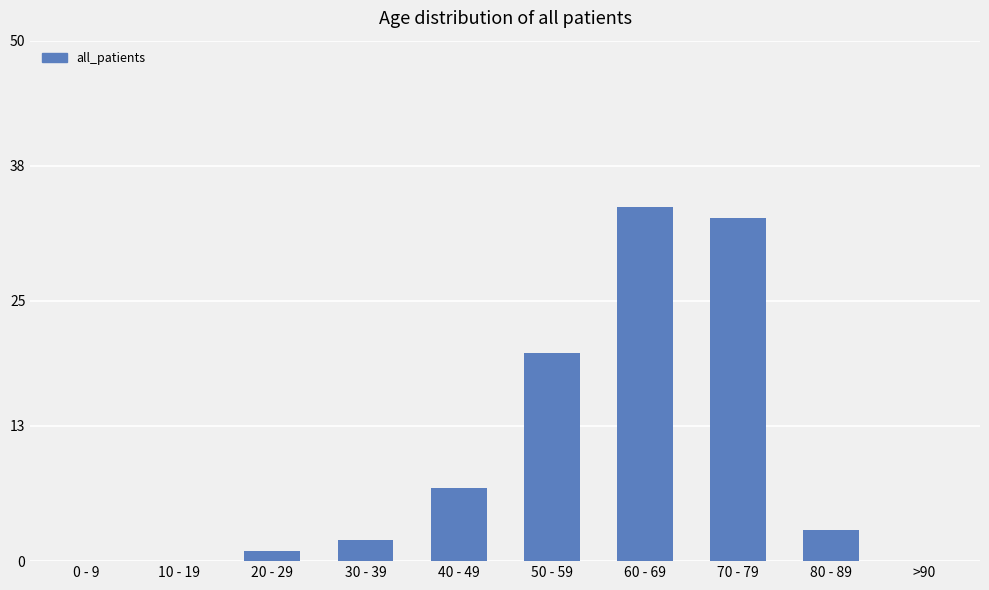

Are the bars horizontal?

No